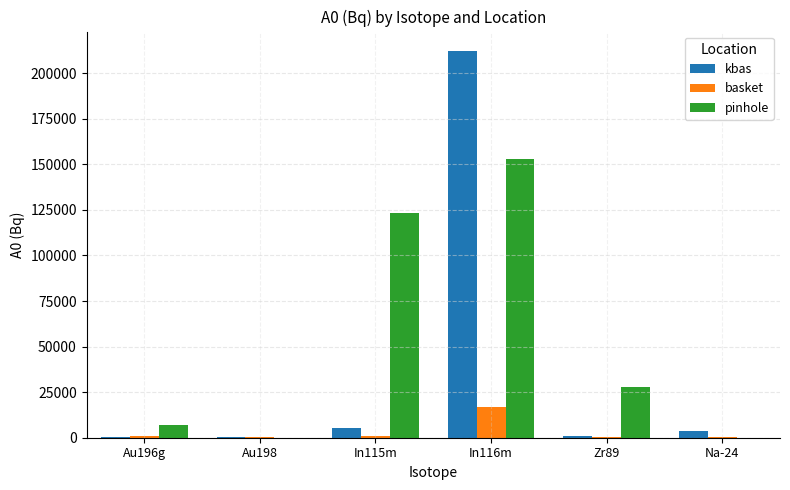

Does the chart contain stacked bars?

No